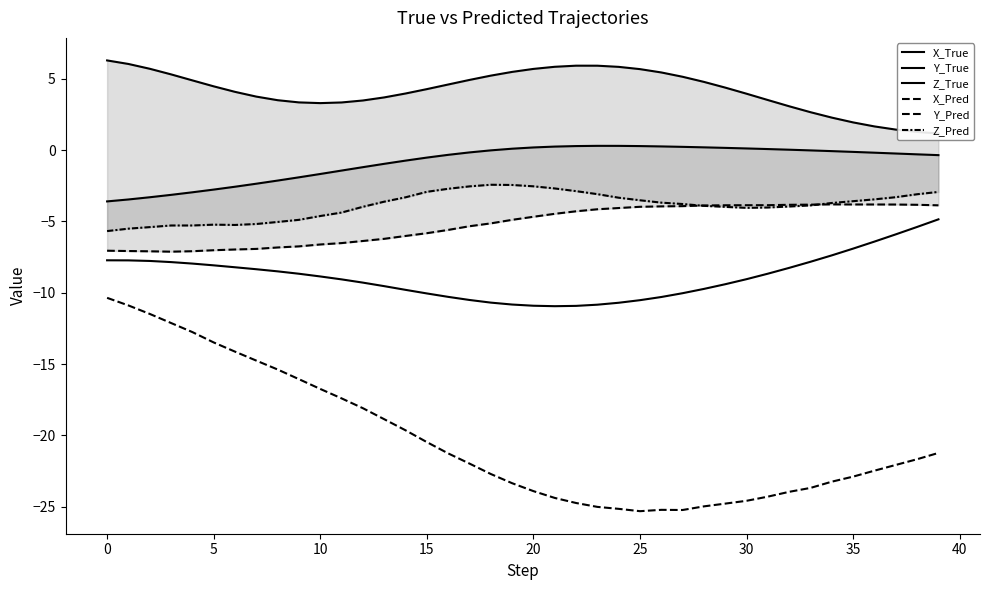

Rank the series at 10 from lowest to highest value.

X_Pred, X_True, Y_Pred, Z_Pred, Y_True, Z_True